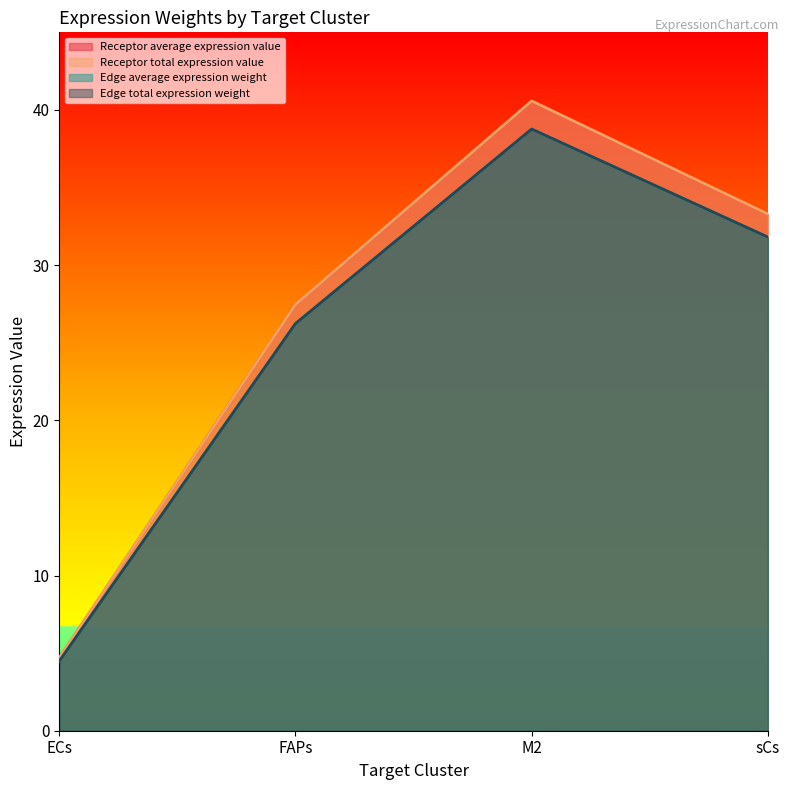

Which series changed the most between FAPs and M2?

Receptor average expression value